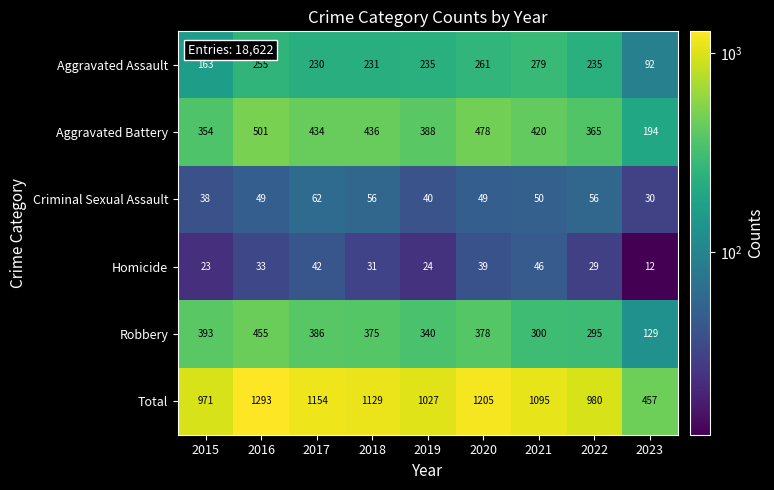

What is the greatest value displayed?

1293